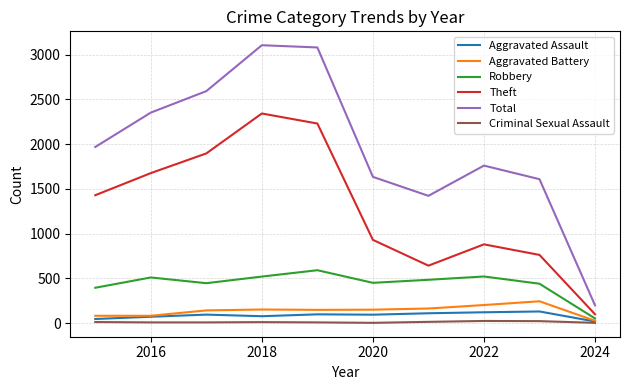

What are all the series names shown in the legend?

Aggravated Assault, Aggravated Battery, Robbery, Theft, Total, Criminal Sexual Assault